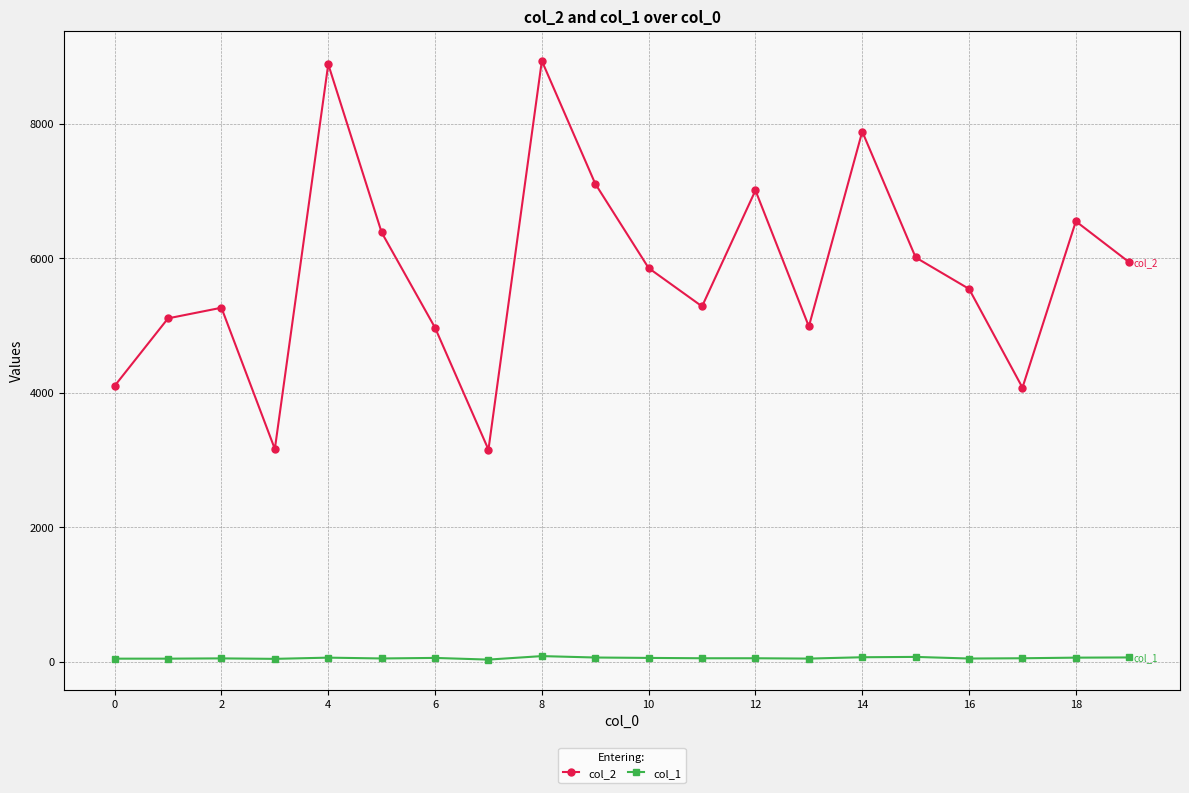

True or false: col_1 and col_2 intersect in this chart.

False